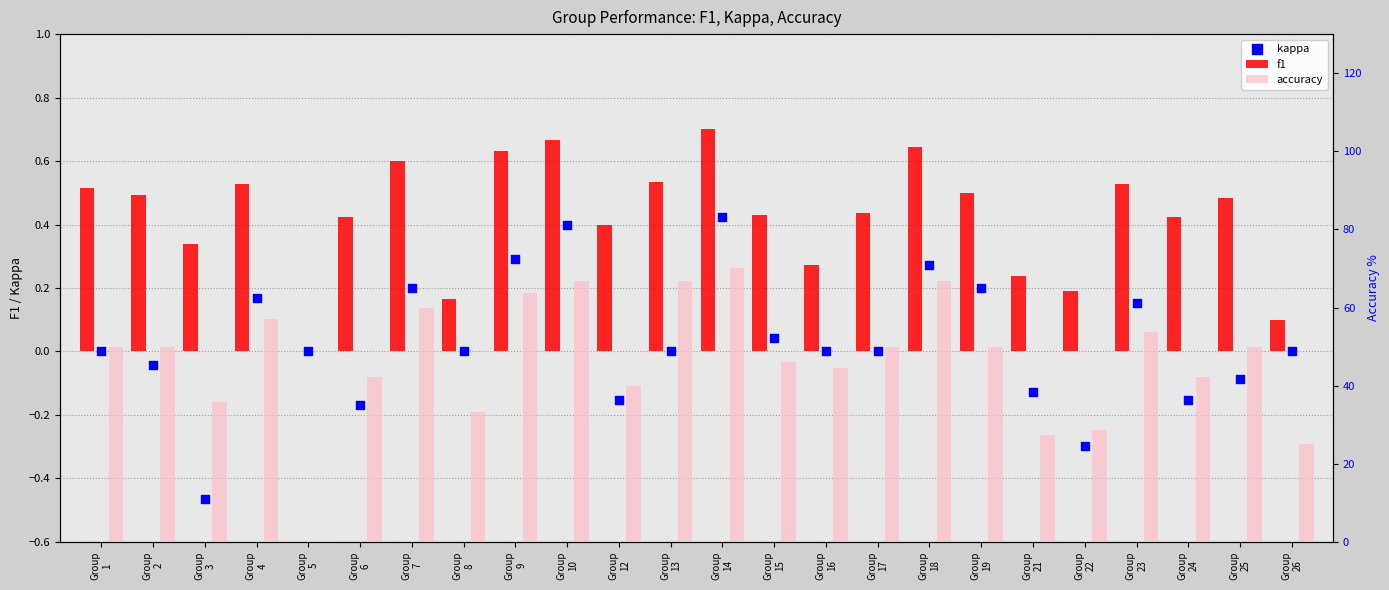

At how many categories does at least one series exceed 23?

23